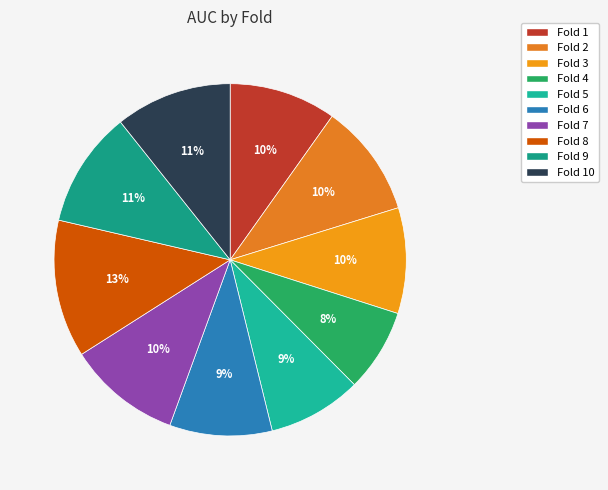

To the nearest percent, what is the average slice percentage?

10%